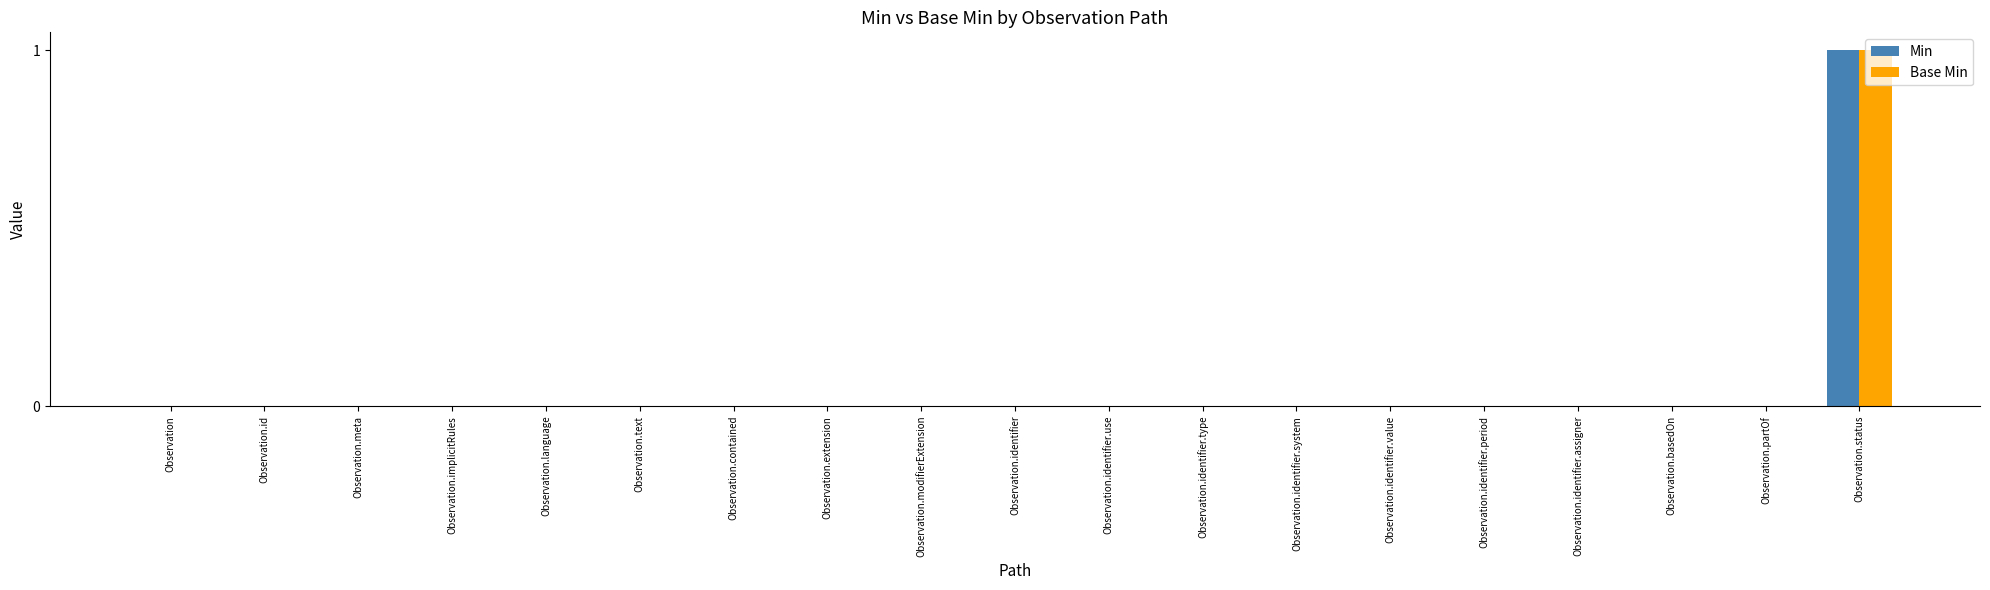

At which category is the sum across all series the highest?

Observation.status